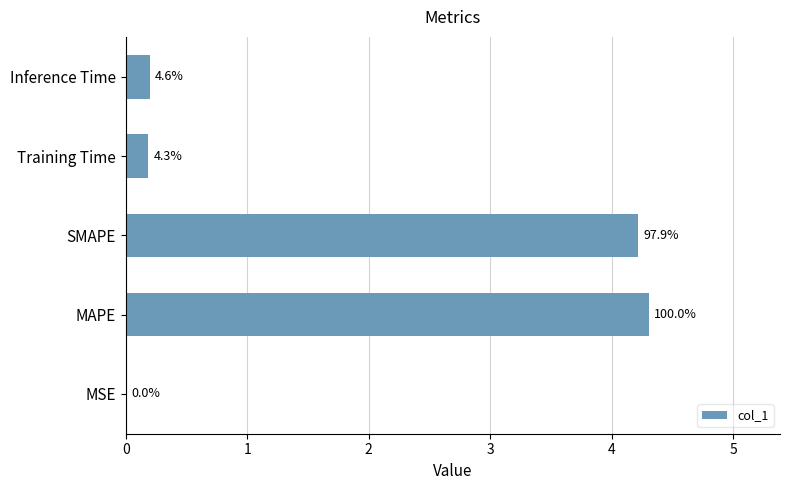

What is the sum of all values?

8.9